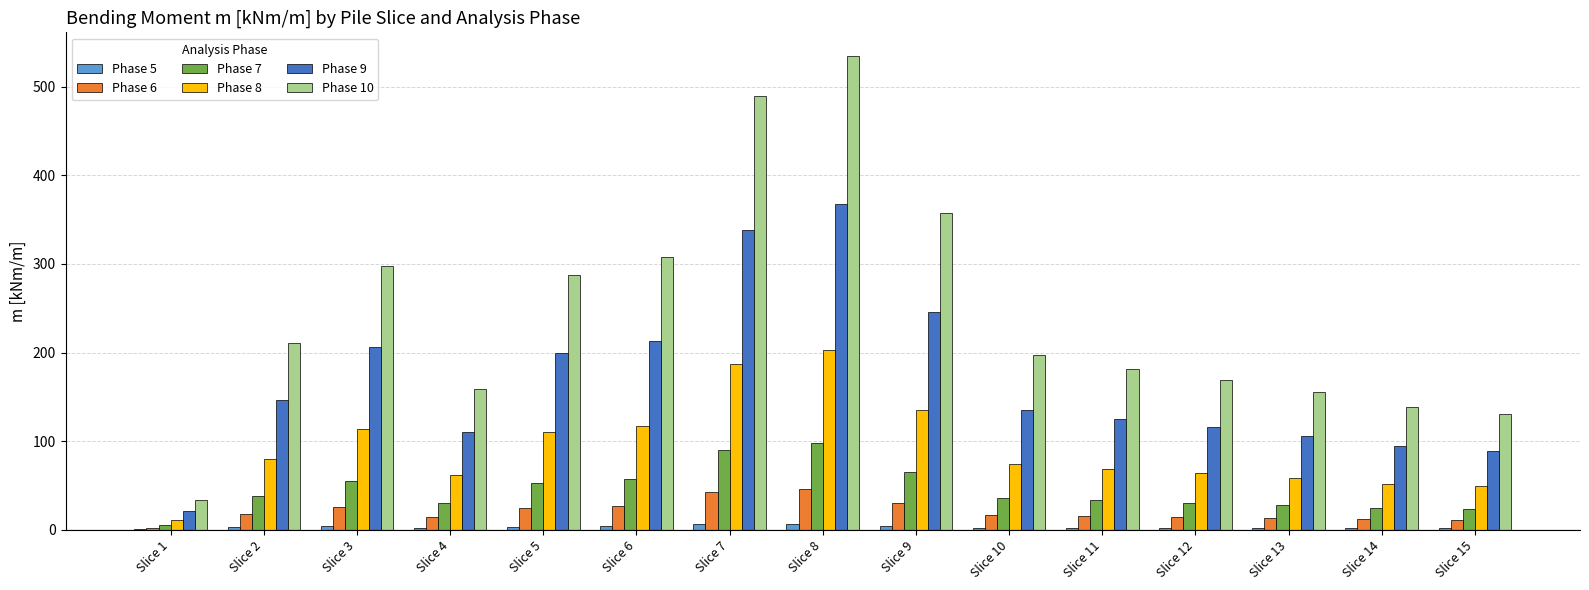

How many categories are shown in the chart?

15